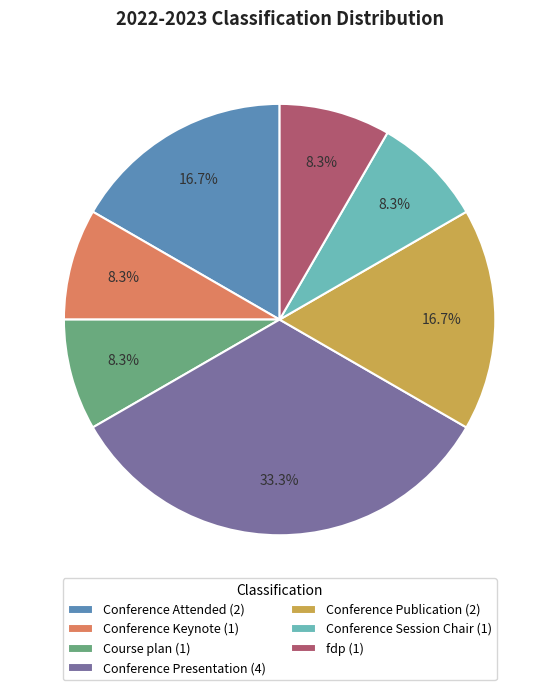

Do Course plan (1) and Conference Presentation (4) together represent more than half of the pie?

No